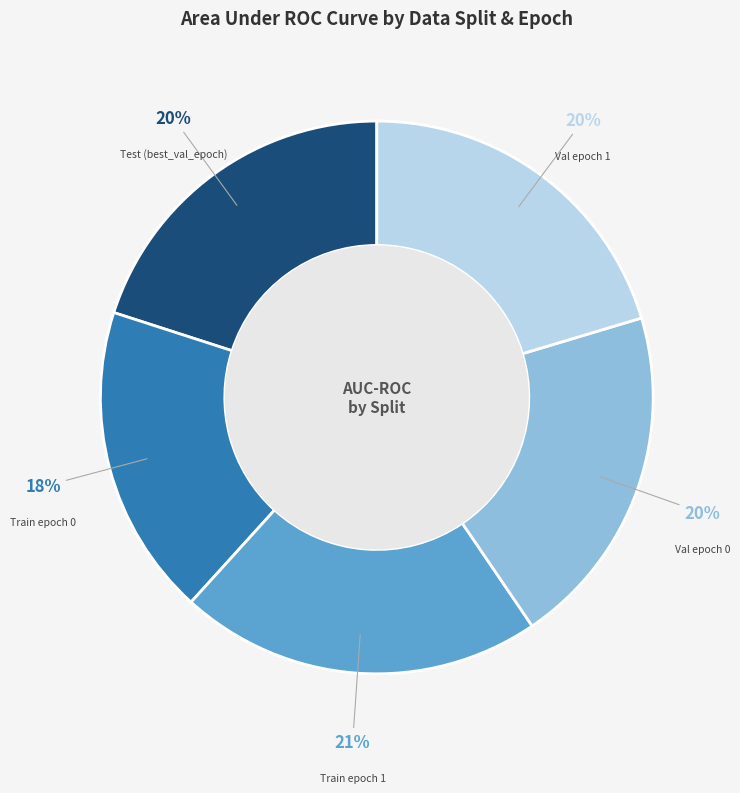

To the nearest percent, what is the difference between the largest and smallest slice percentages?

3%